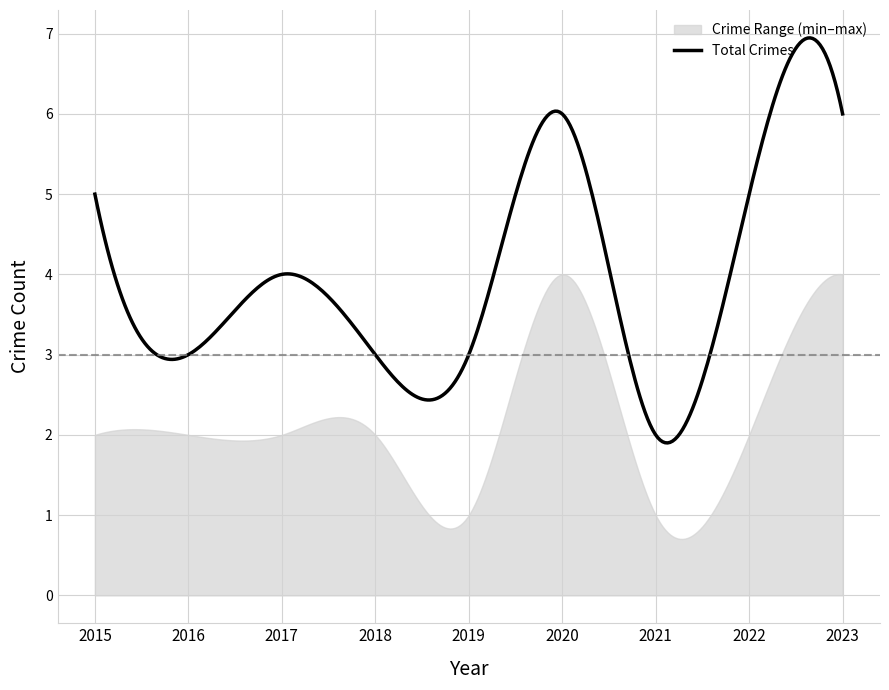

In Aggravated Assault, how many points are higher than both neighbors (excluding endpoints)?

2